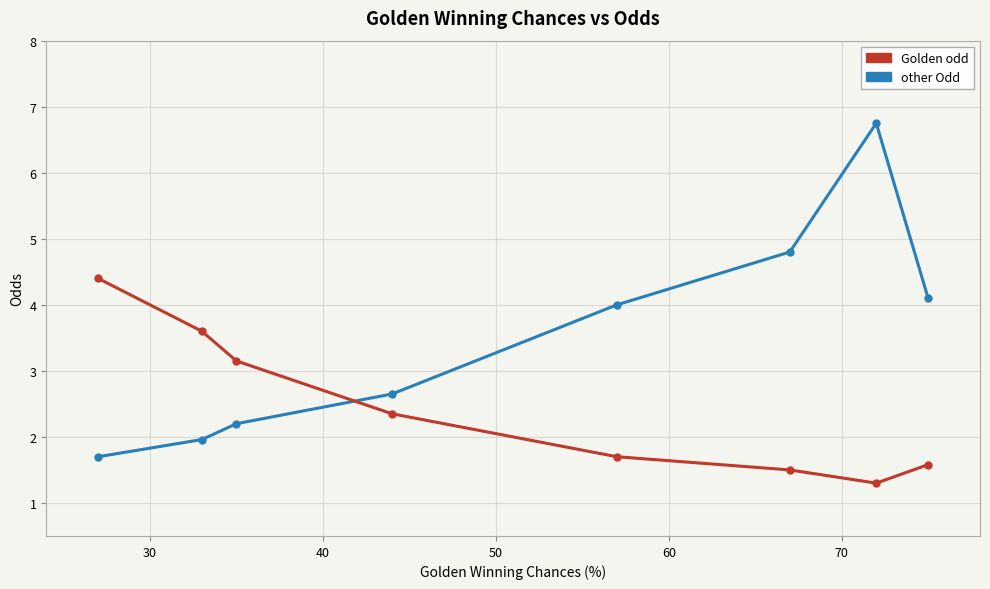

Count the number of data series in this chart.

2